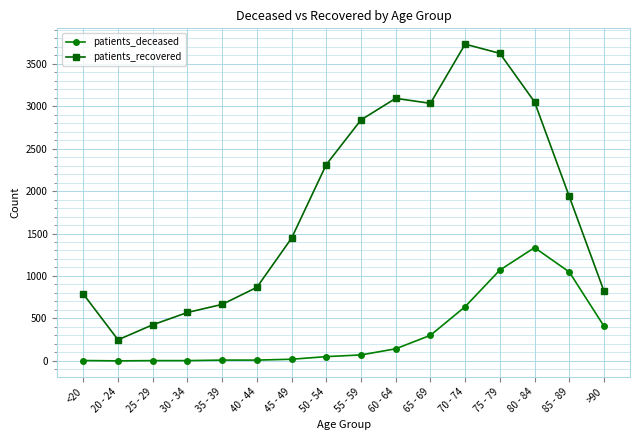

Which series has the largest total across all categories?

patients_recovered